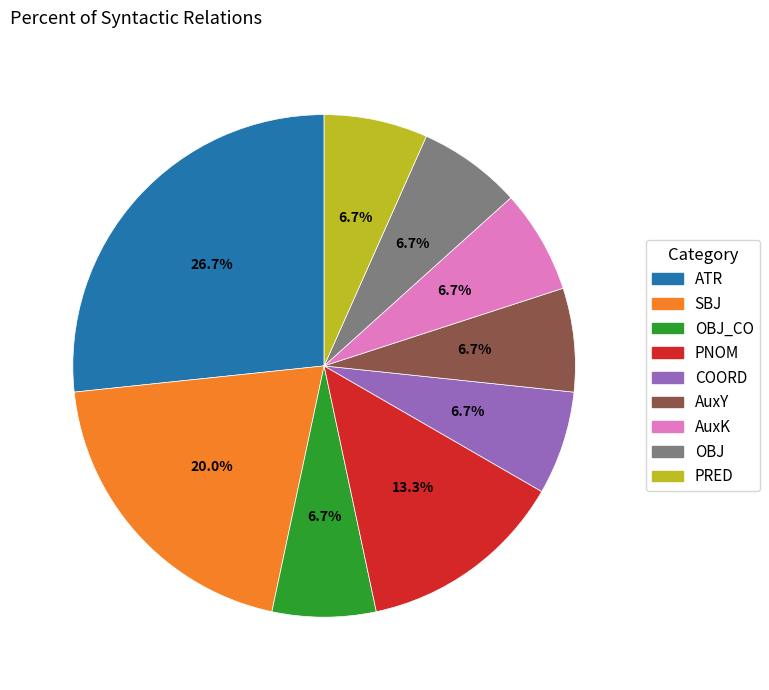

Does any single category account for the majority?

No